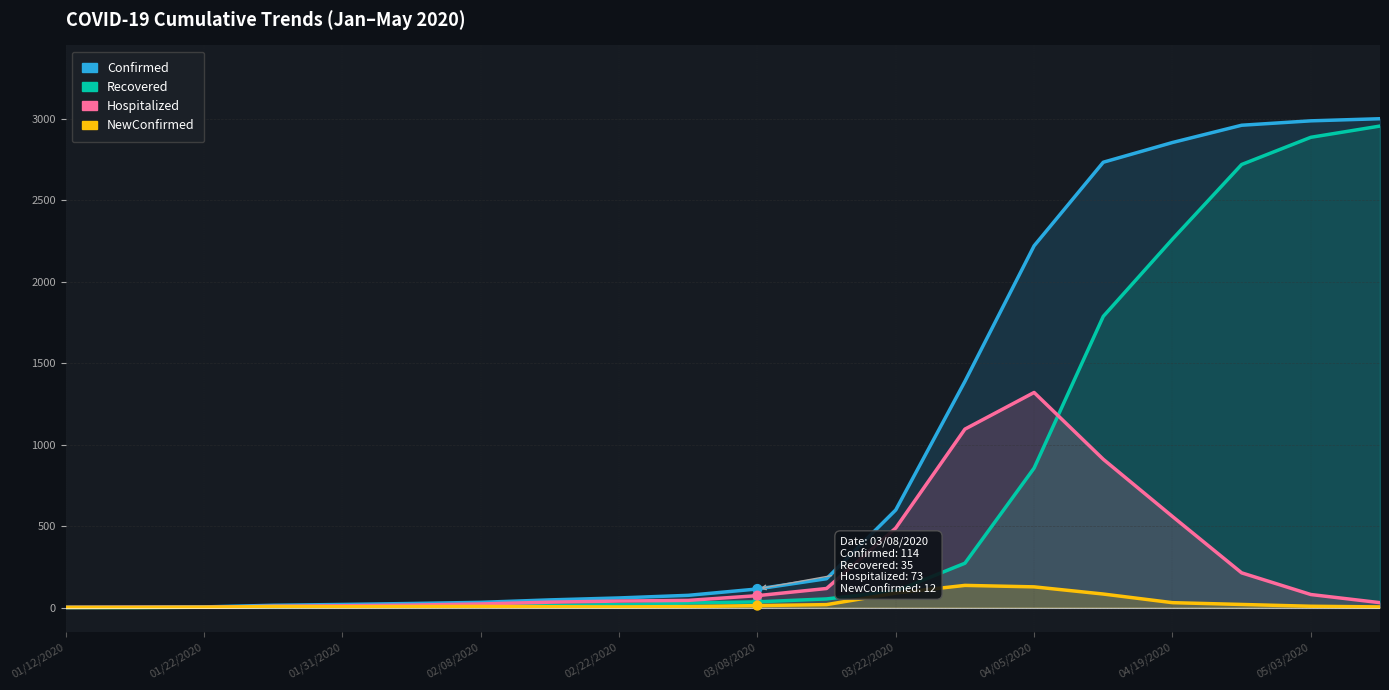

At how many categories does at least one series exceed 1421?

6